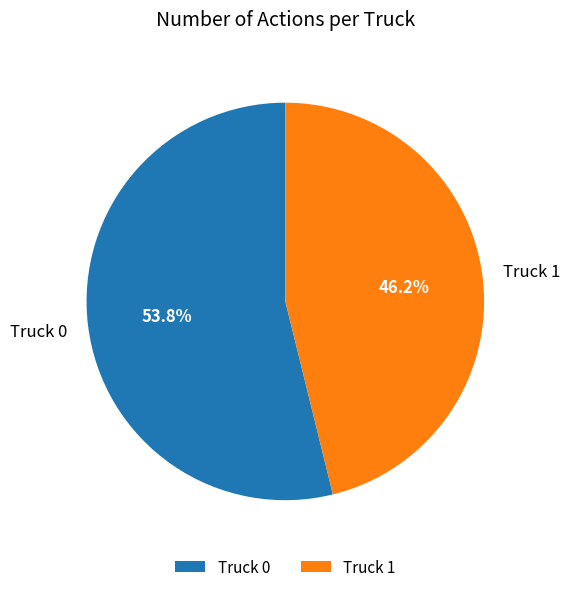

To the nearest percent, what is the difference between the largest and smallest slice percentages?

8%